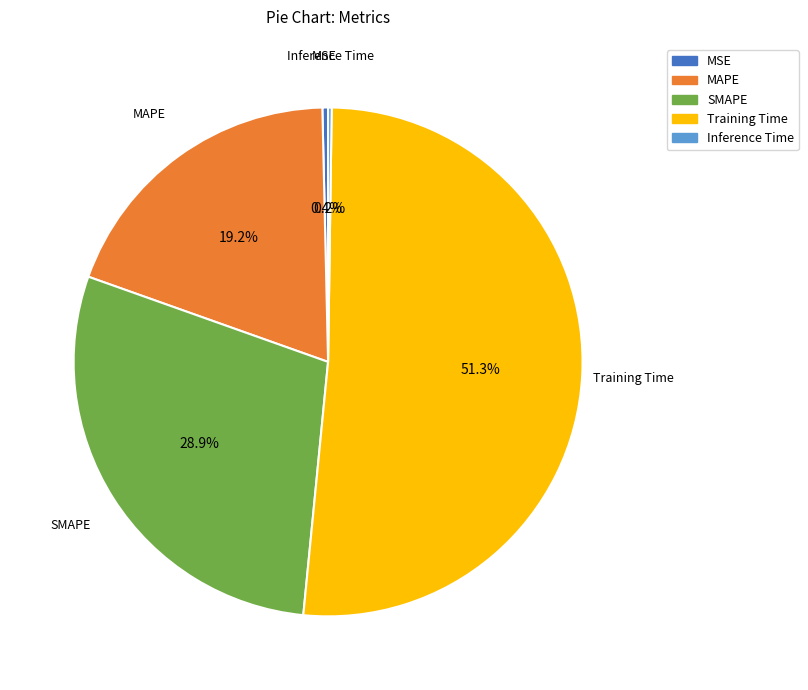

What is the majority slice?

Training Time